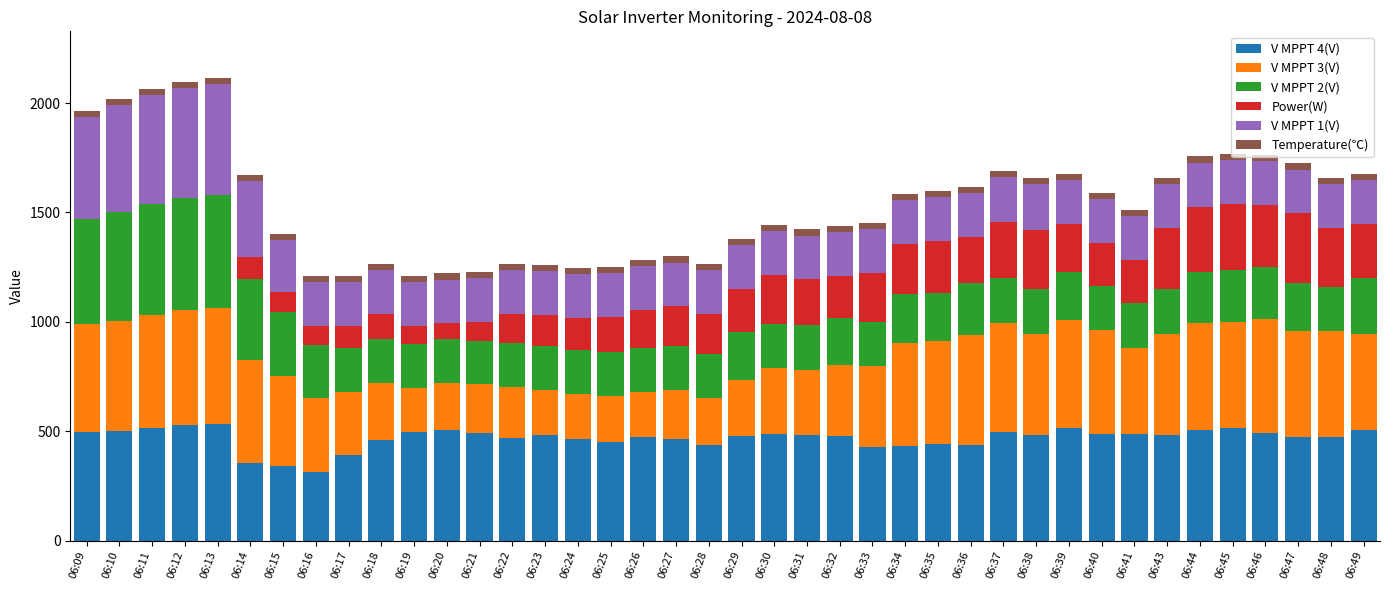

What is the maximum value for V MPPT 4(V)?

531.4